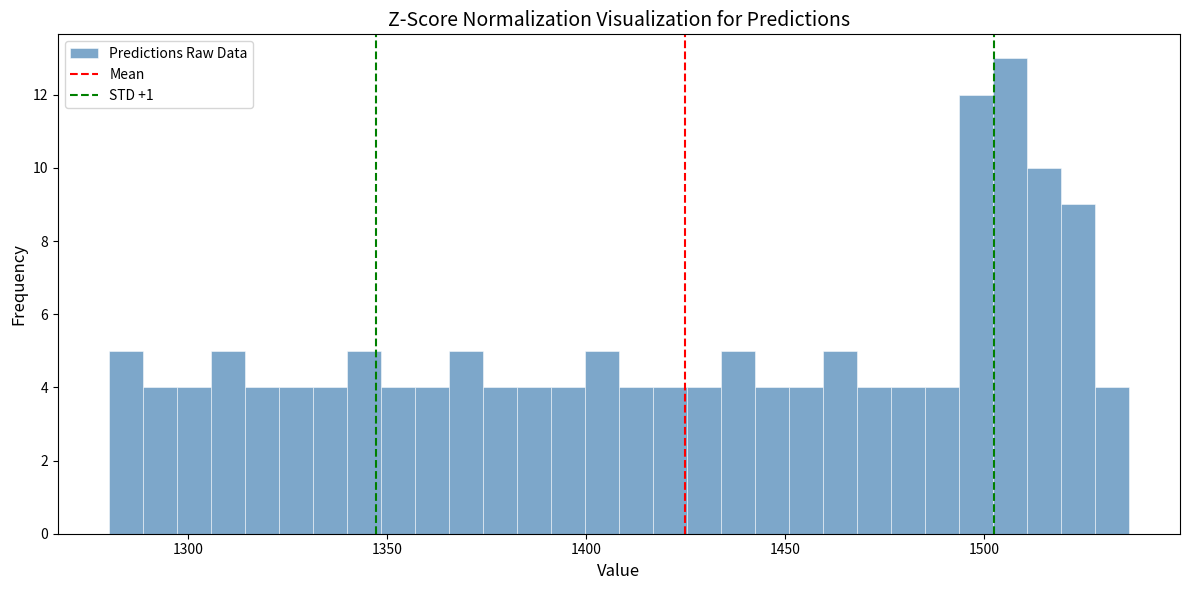

Around what value on the x-axis is the tallest bar? Give the approximate position of its centre, as read against the axis.

1505